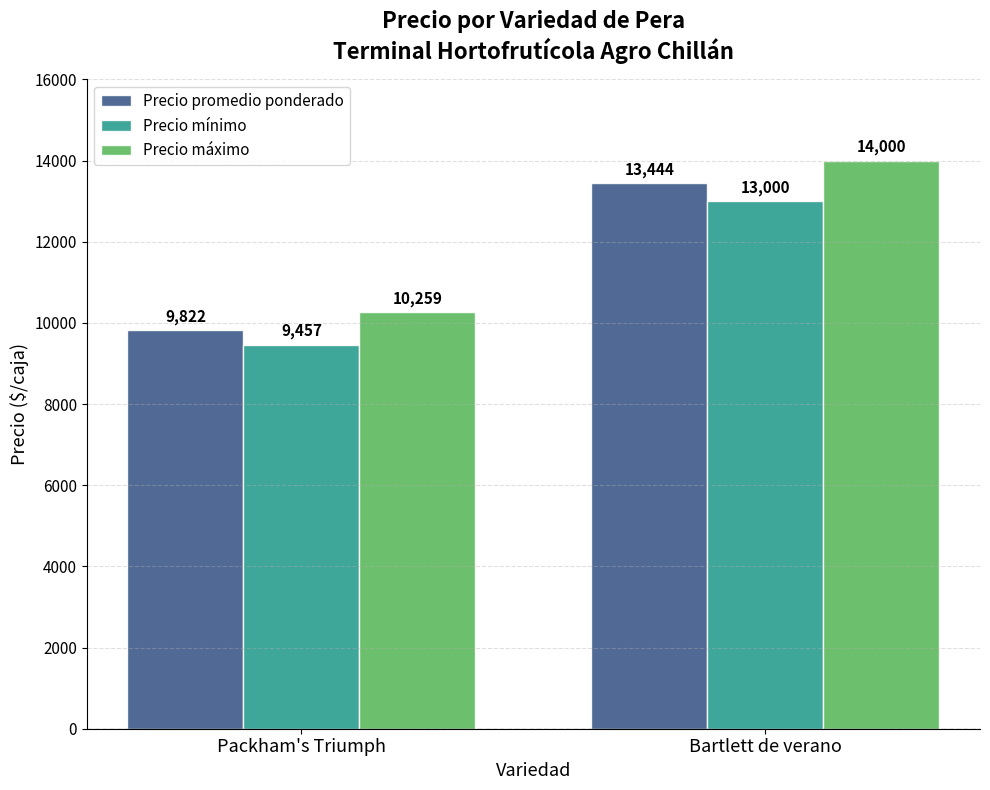

Is the value of Precio mínimo at Packham's Triumph greater than the value of Precio promedio ponderado at Packham's Triumph?

No